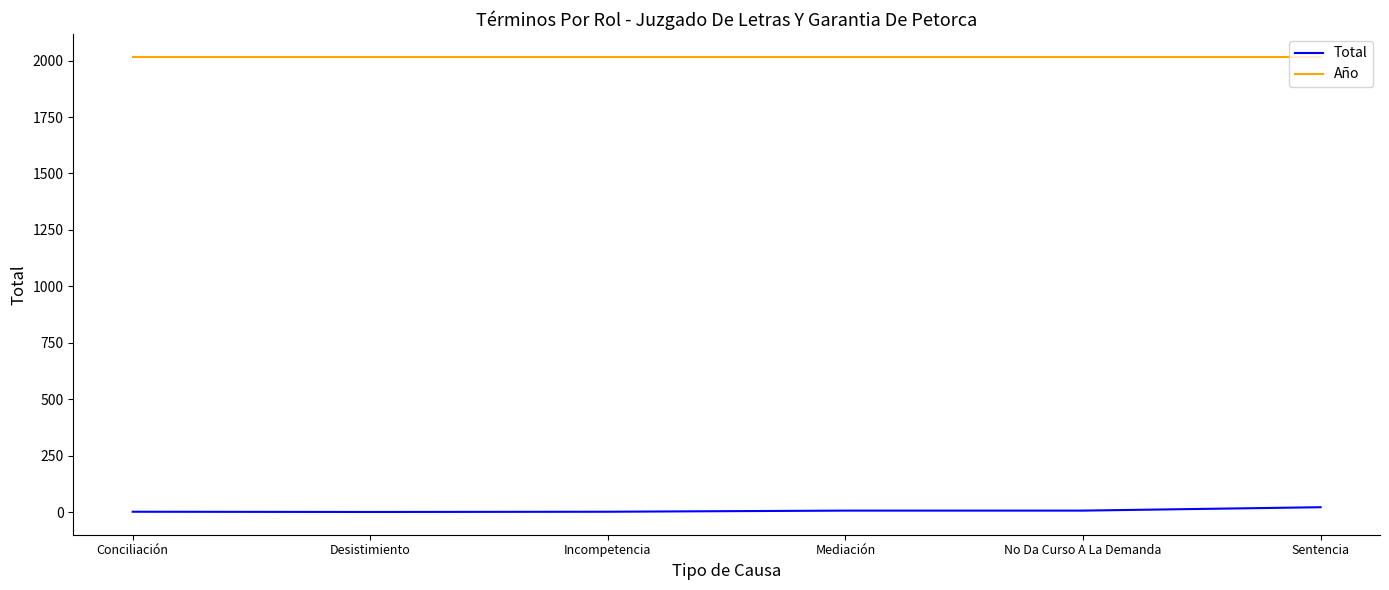

What is the spread (max minus min) of values at Conciliación?

2015